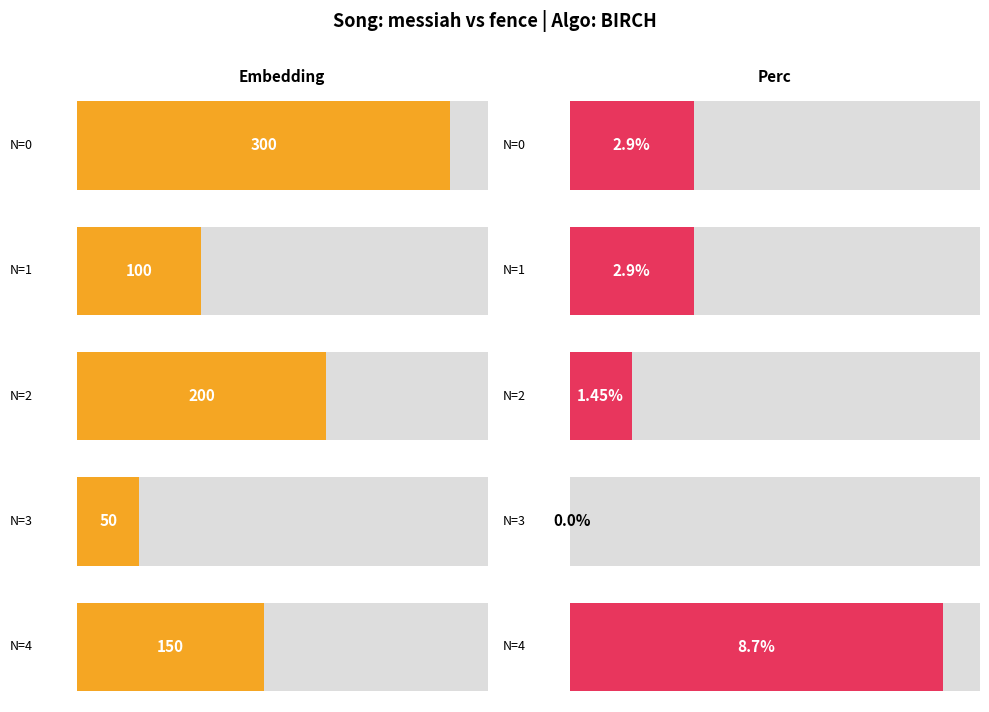

True or false: Embedding has a value of 139.9 at 1.

False